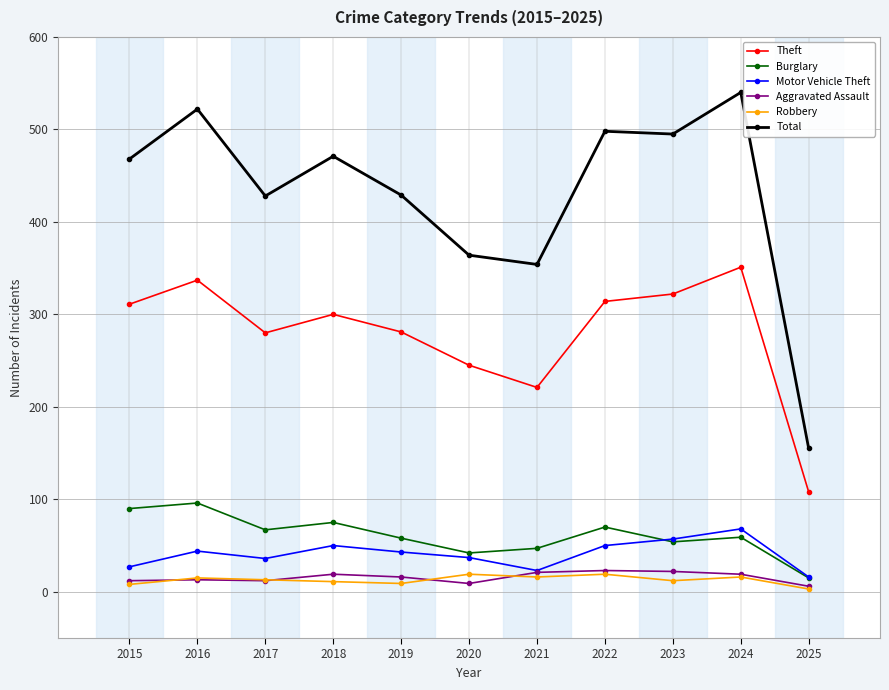

True or false: Theft and Robbery intersect in this chart.

False